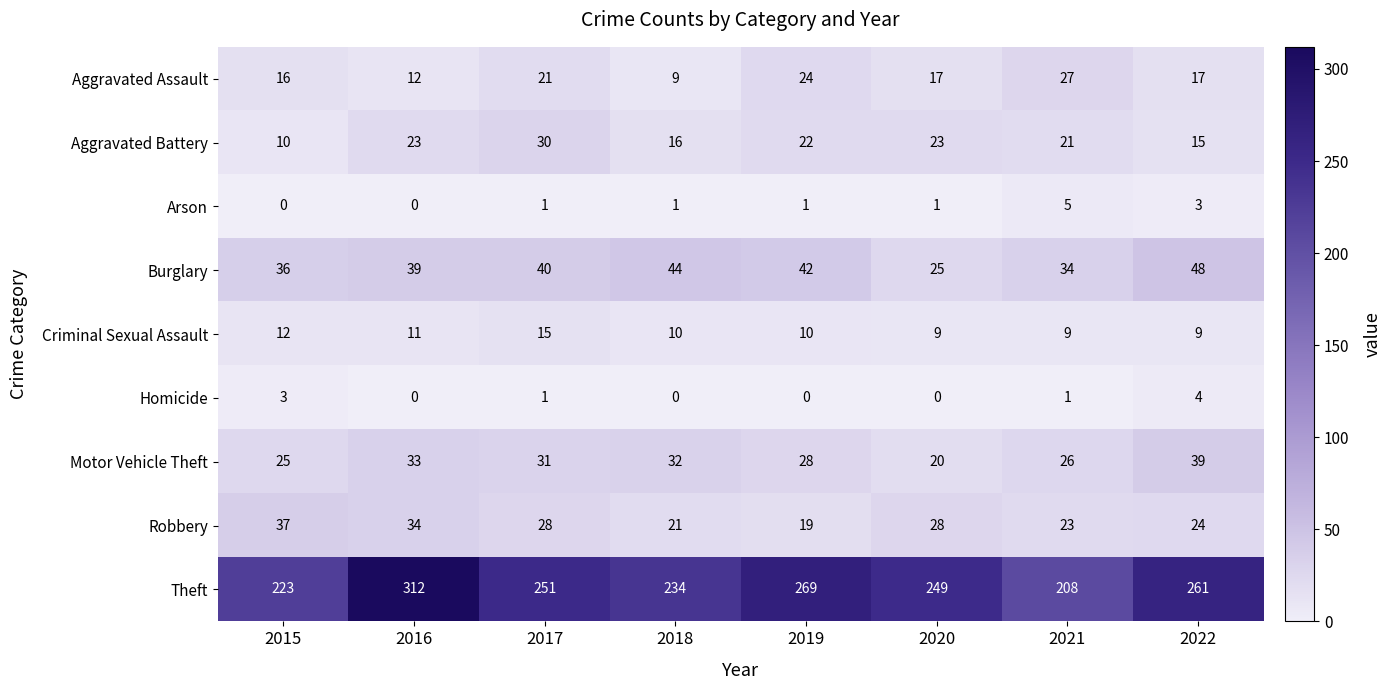

The value of Homicide at 2015 is 1. True or false?

False